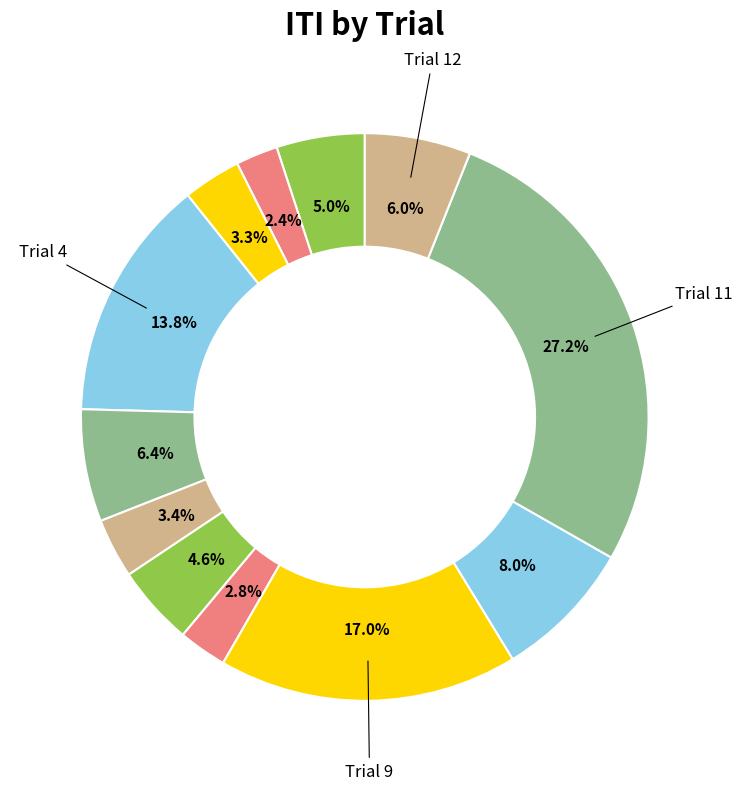

To the nearest percent, what is the average slice percentage?

8%